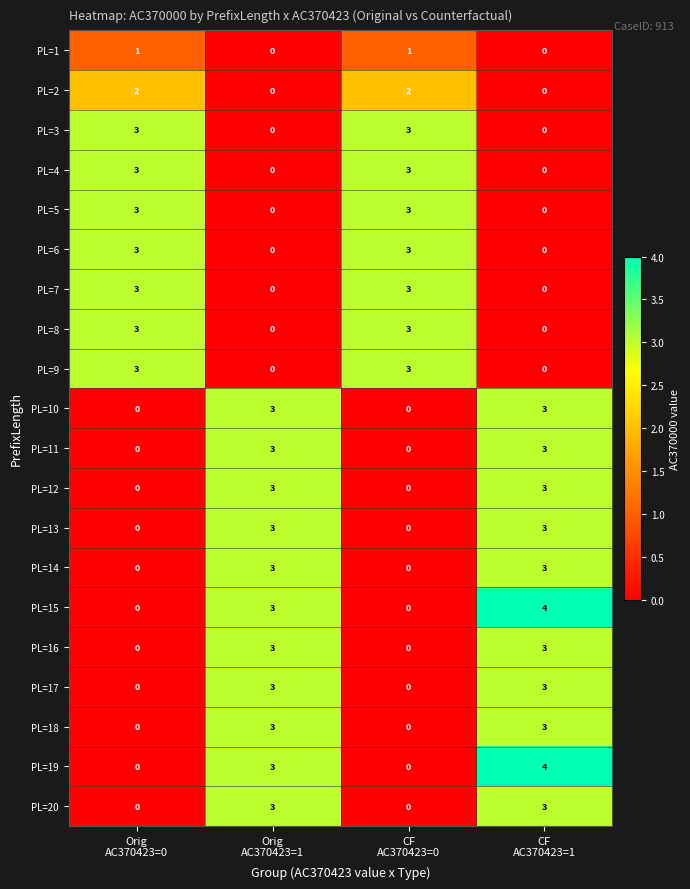

What is the difference between the maximum and minimum values in the PL=9 series?

3